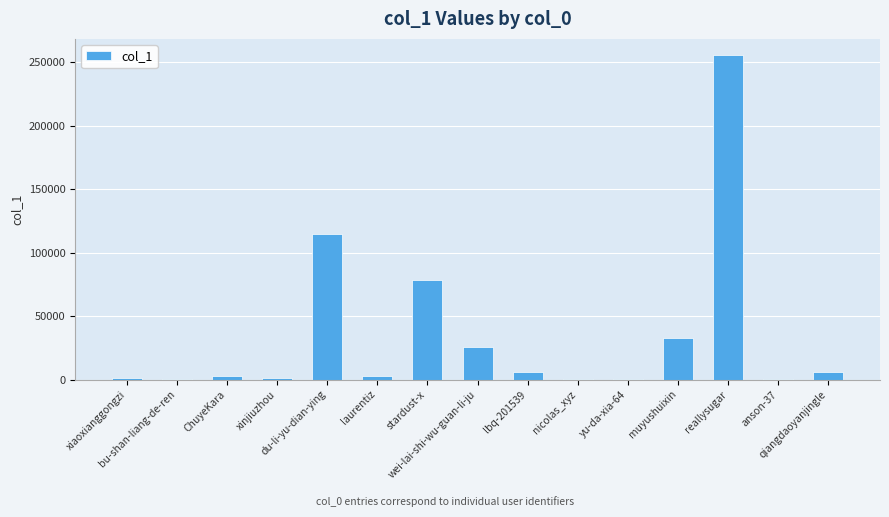

Does the chart contain stacked bars?

No